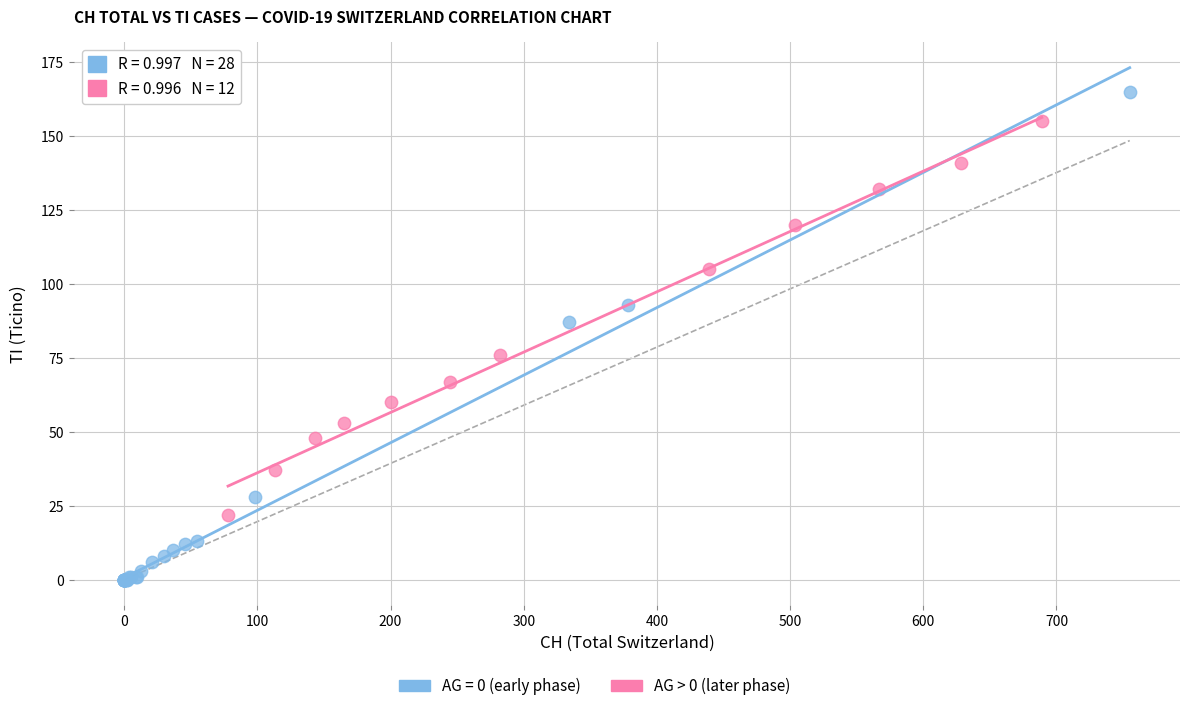

Which series has the widest spread of Y values?

AG = 0 (early phase)